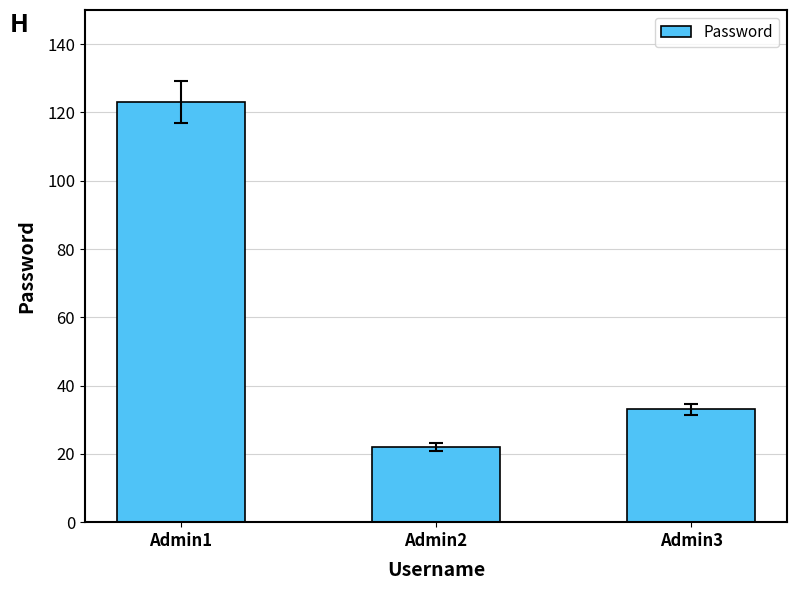

The value at Admin1 is 210. True or false?

False